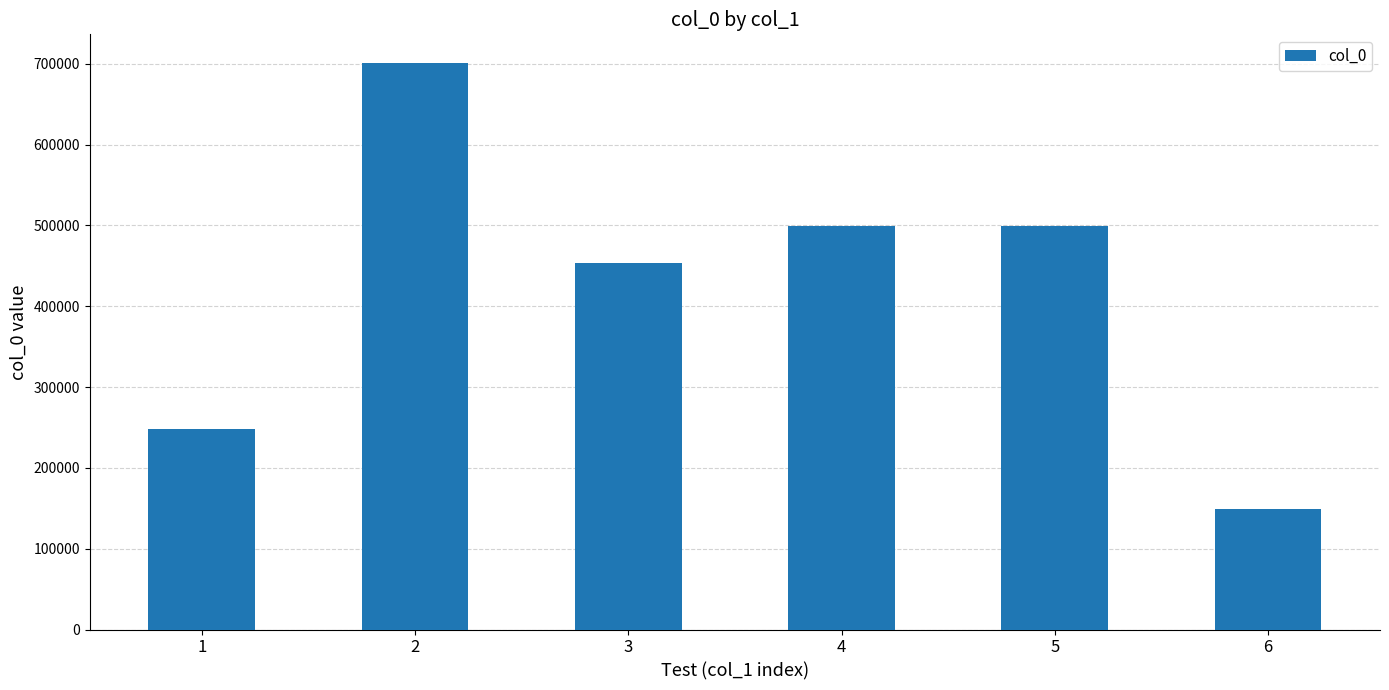

What is the sum of all values?

2549828